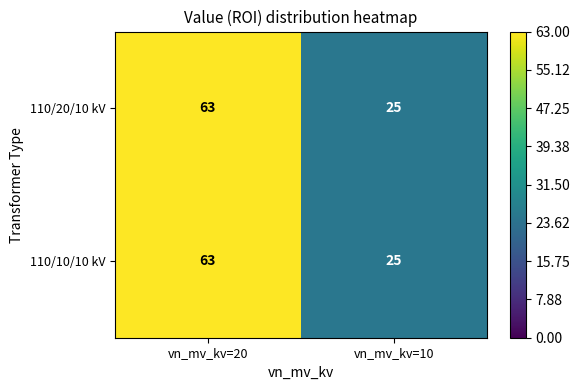

At which label does 110/20/10 kV reach its minimum?

vn_mv_kv=10